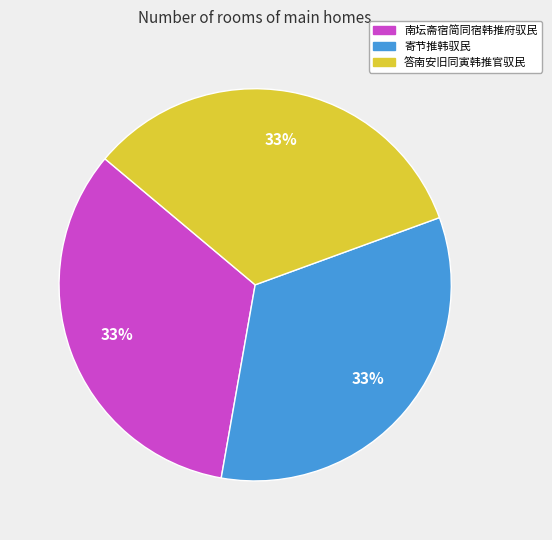

Does 寄节推韩驭民 account for over 50% of the chart?

No